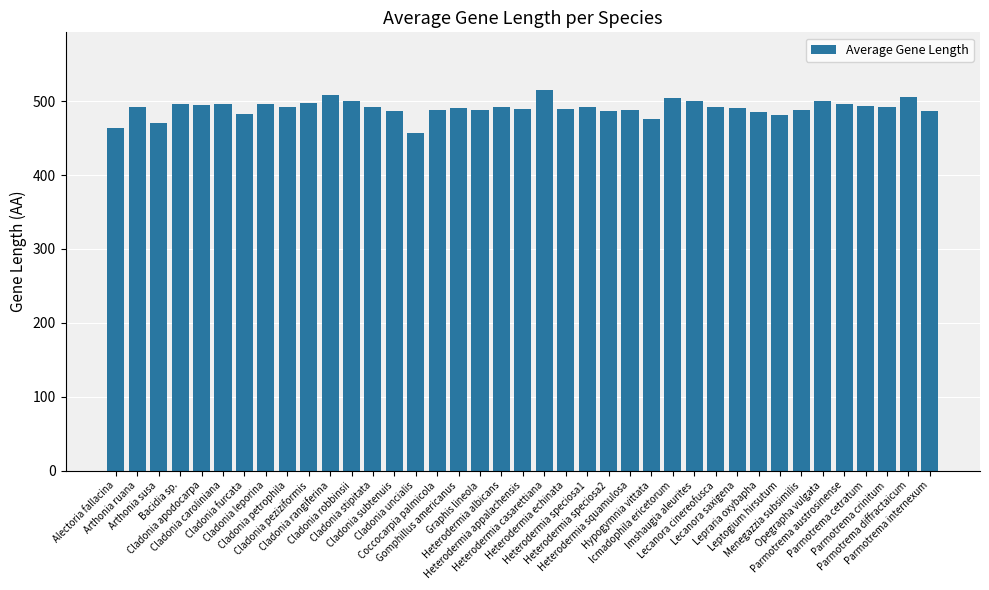

What is the ratio of the value at Cladonia uncialis to the value at Heterodermia appalachensis?

0.9